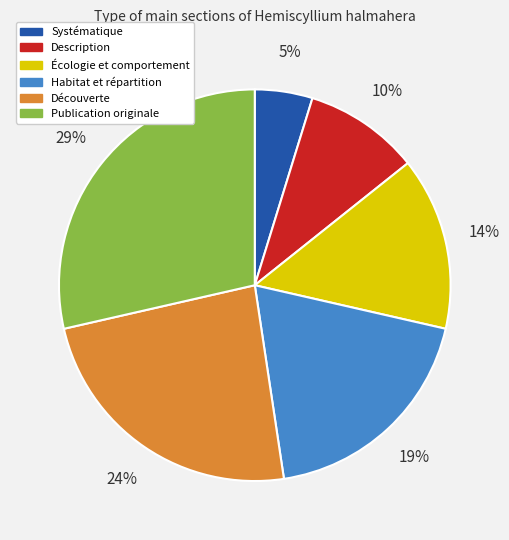

How many slices are in this pie chart?

6